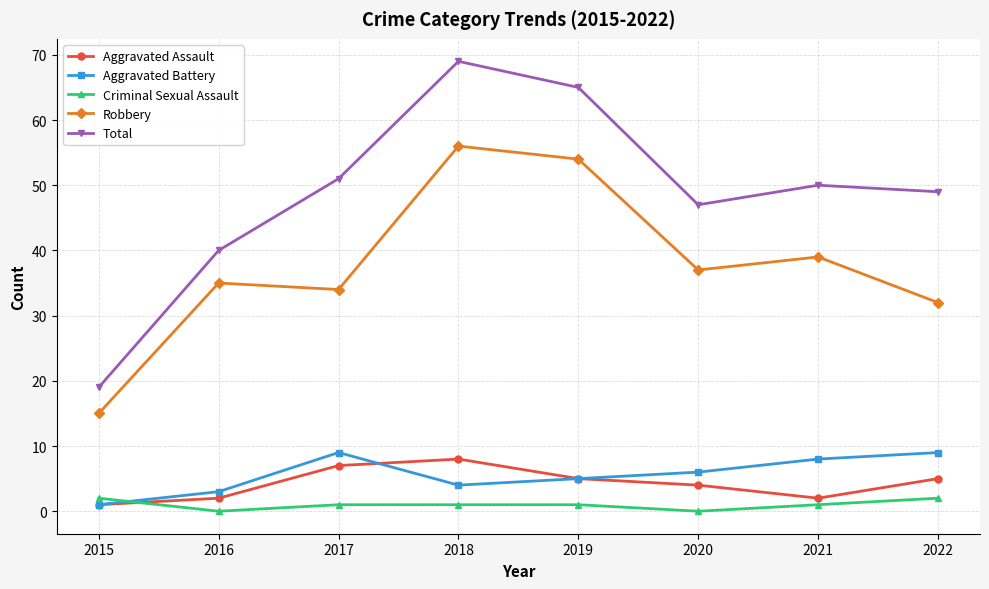

Is it true that Robbery equals 39 at 2021?

True